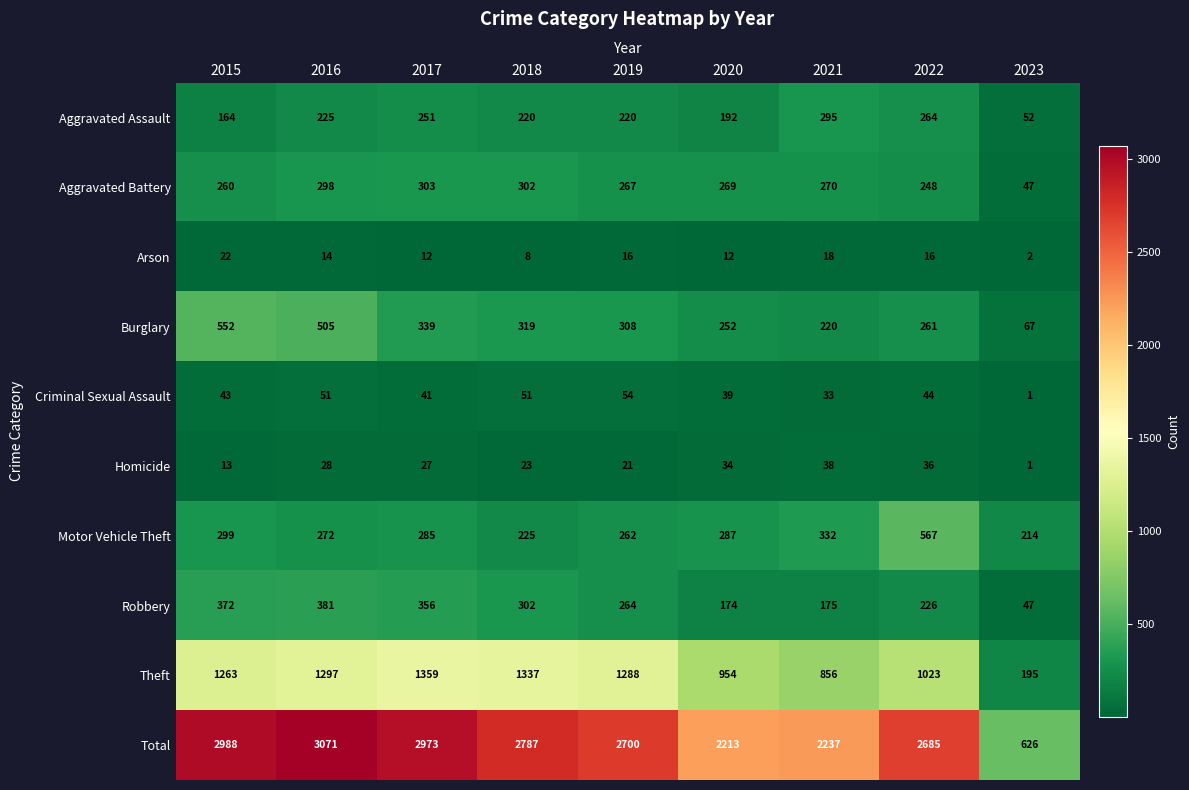

What is the sum of all Aggravated Battery values?

2264